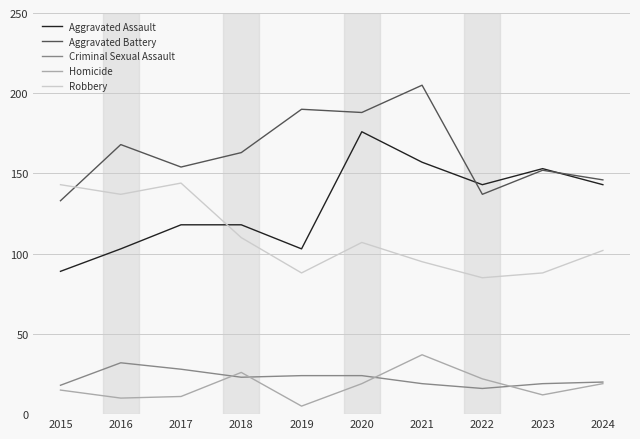

True or false: Aggravated Battery and Criminal Sexual Assault intersect in this chart.

False